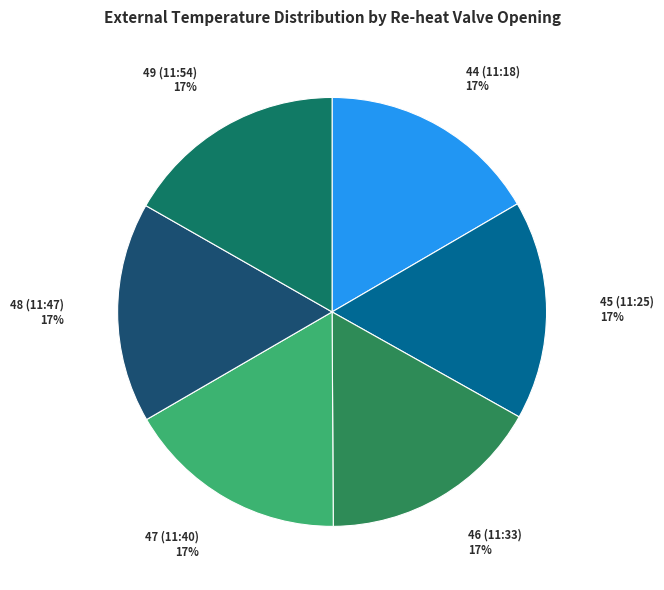

How many segments does this pie chart have?

6